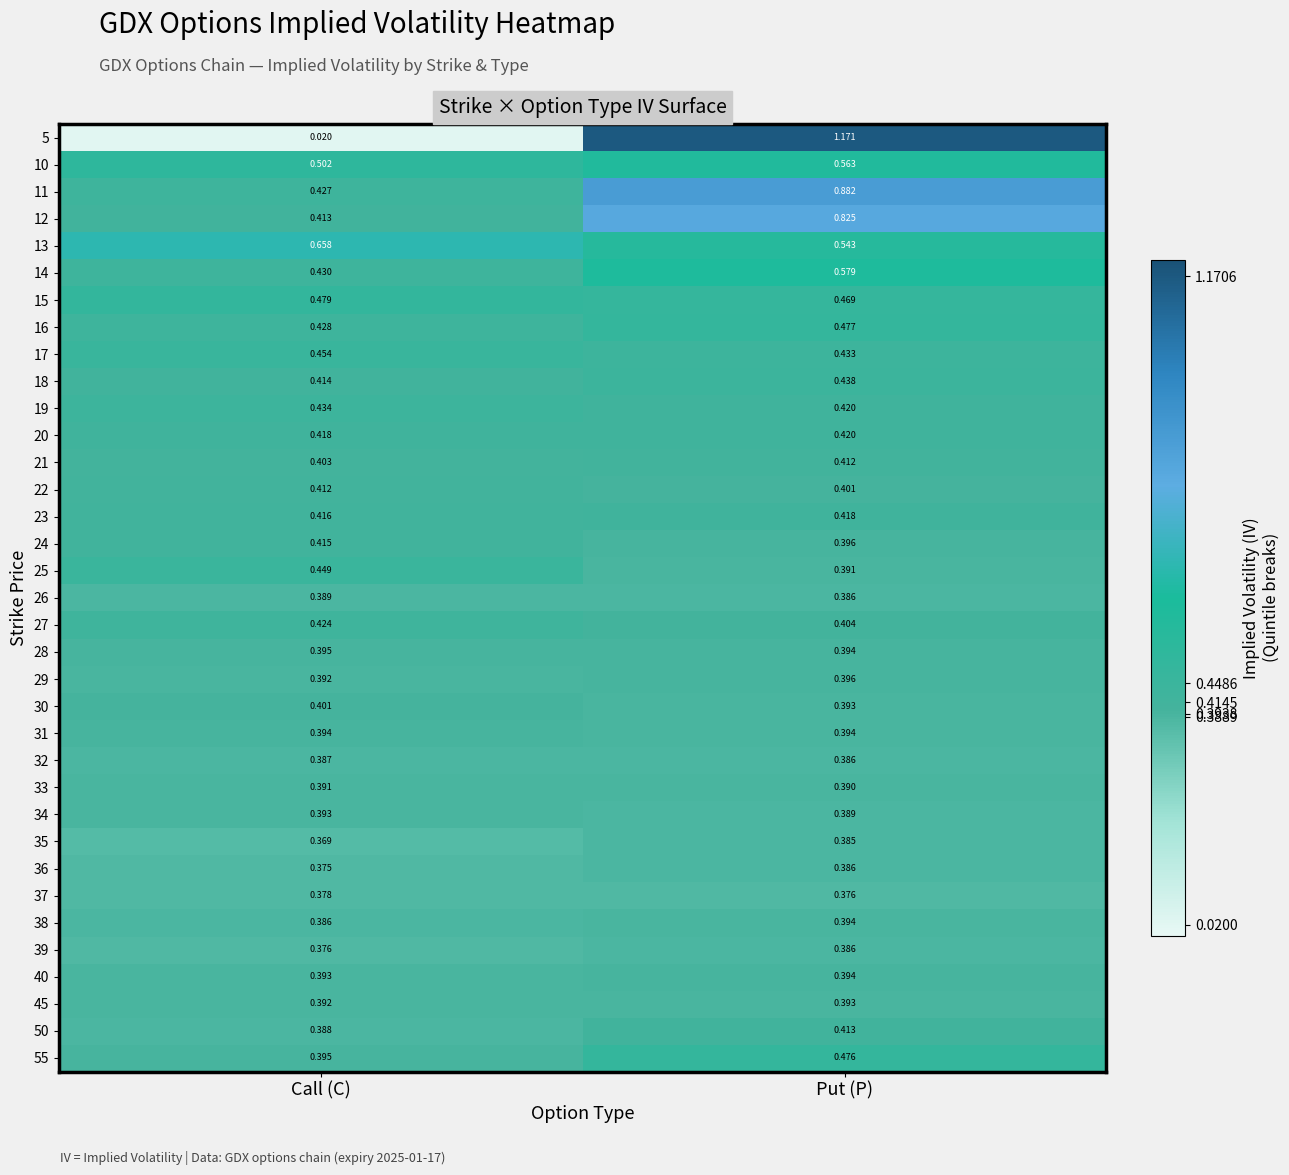

Where is 14 nearest to the value 0?

Call (C)